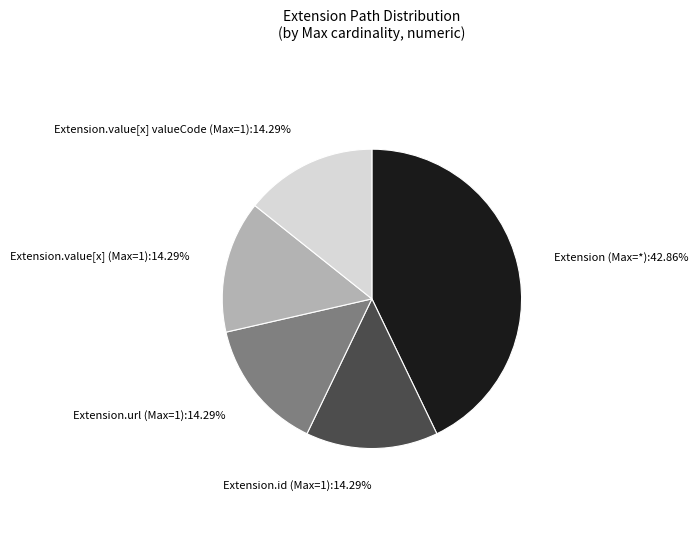

Approximately how many times larger is the value at Extension.value[x] (Max=1) compared to Extension.url (Max=1)?

1.0